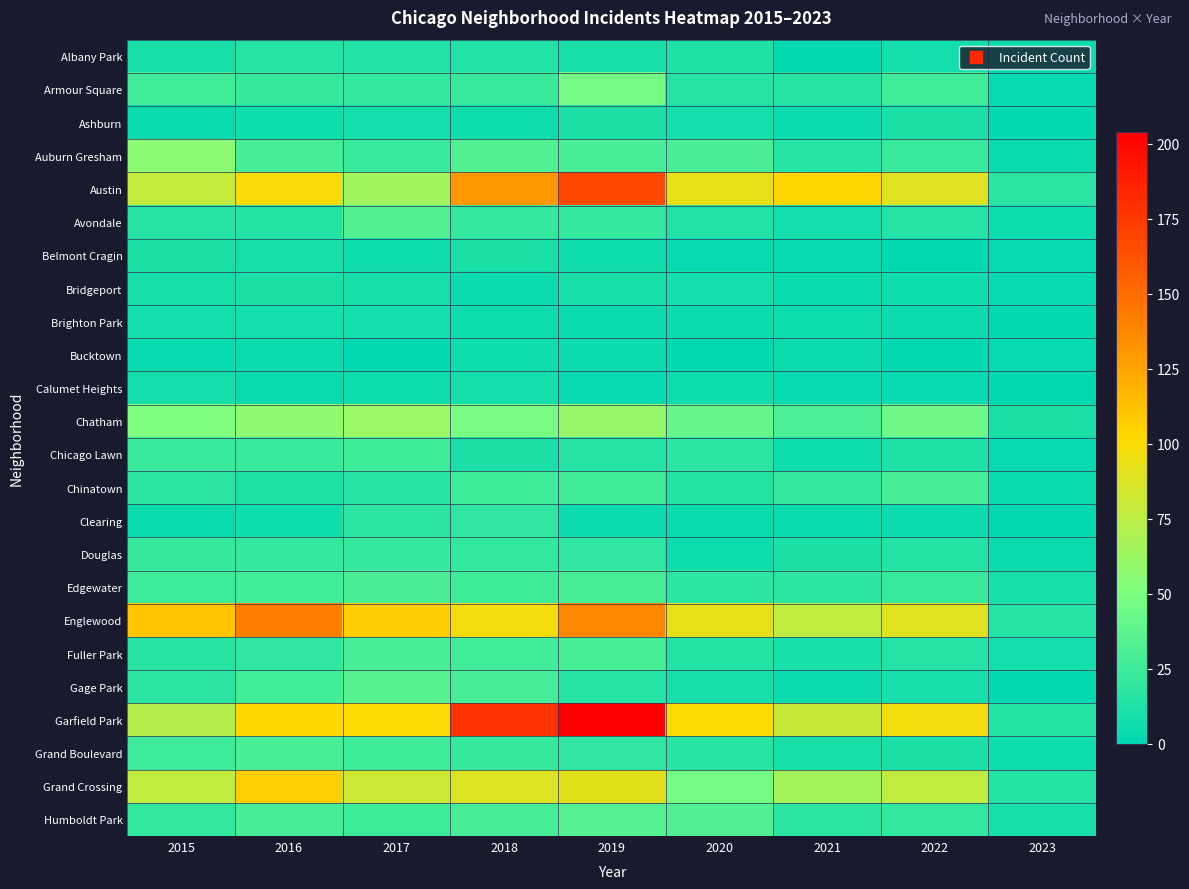

Reading right to left, what are all the values shown in this chart?

Albany Park: 2023=4	2022=8	2021=1	2020=12	2019=10	2018=13	2017=13	2016=15	2015=10
Armour Square: 2023=3	2022=27	2021=16	2020=15	2019=47	2018=23	2017=20	2016=22	2015=27
Ashburn: 2023=1	2022=11	2021=5	2020=8	2019=11	2018=6	2017=8	2016=7	2015=4
Auburn Gresham: 2023=4	2022=23	2021=15	2020=30	2019=29	2018=33	2017=23	2016=28	2015=56
Austin: 2023=17	2022=89	2021=104	2020=92	2019=167	2018=130	2017=65	2016=99	2015=78
Avondale: 2023=6	2022=15	2021=8	2020=13	2019=21	2018=21	2017=33	2016=14	2015=15
Belmont Cragin: 2023=3	2022=1	2021=3	2020=3	2019=7	2018=11	2017=7	2016=9	2015=11
Bridgeport: 2023=2	2022=7	2021=4	2020=8	2019=10	2018=5	2017=9	2016=11	2015=9
Brighton Park: 2023=0	2022=5	2021=6	2020=5	2019=4	2018=6	2017=8	2016=8	2015=8
Bucktown: 2023=2	2022=1	2021=5	2020=1	2019=5	2018=7	2017=1	2016=5	2015=3
Calumet Heights: 2023=1	2022=3	2021=3	2020=6	2019=3	2018=8	2017=6	2016=4	2015=8
Chatham: 2023=11	2022=44	2021=31	2020=40	2019=60	2018=48	2017=62	2016=57	2015=51
Chicago Lawn: 2023=2	2022=12	2021=7	2020=17	2019=15	2018=11	2017=25	2016=23	2015=23
Chinatown: 2023=4	2022=28	2021=21	2020=14	2019=26	2018=25	2017=15	2016=12	2015=17
Clearing: 2023=0	2022=5	2021=4	2020=4	2019=5	2018=19	2017=18	2016=7	2015=4
Douglas: 2023=5	2022=14	2021=11	2020=6	2019=19	2018=20	2017=21	2016=20	2015=22
Edgewater: 2023=9	2022=23	2021=18	2020=18	2019=29	2018=25	2017=30	2016=27	2015=24
Englewood: 2023=15	2022=90	2021=76	2020=92	2019=138	2018=98	2017=107	2016=142	2015=111
Fuller Park: 2023=8	2022=15	2021=10	2020=14	2019=29	2018=27	2017=29	2016=19	2015=16
Gage Park: 2023=0	2022=9	2021=5	2020=9	2019=15	2018=28	2017=35	2016=27	2015=17
Garfield Park: 2023=14	2022=98	2021=79	2020=100	2019=204	2018=178	2017=101	2016=103	2015=73
Grand Boulevard: 2023=7	2022=11	2021=10	2020=16	2019=19	2018=22	2017=25	2016=29	2015=24
Grand Crossing: 2023=14	2022=77	2021=66	2020=47	2019=91	2018=88	2017=82	2016=106	2015=77
Humboldt Park: 2023=9	2022=20	2021=18	2020=32	2019=34	2018=28	2017=25	2016=28	2015=20